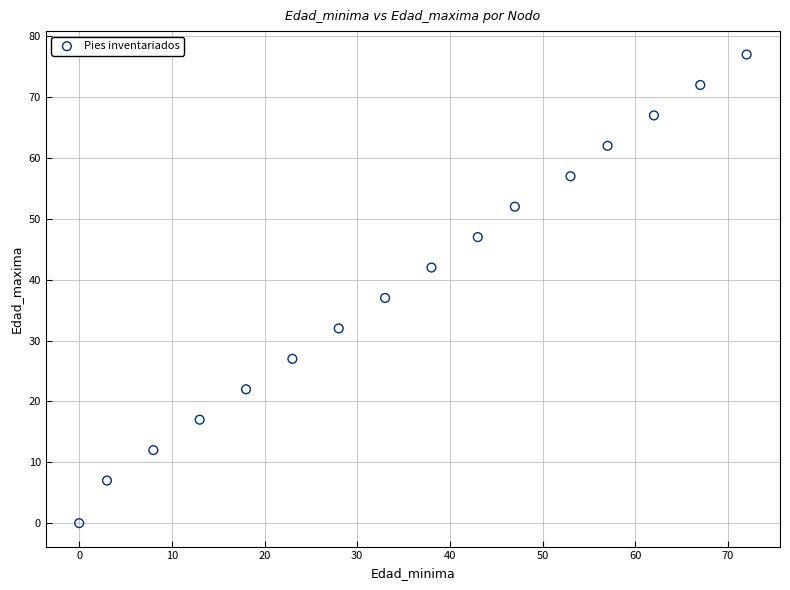

What is the range of Y values (max minus min)?

77